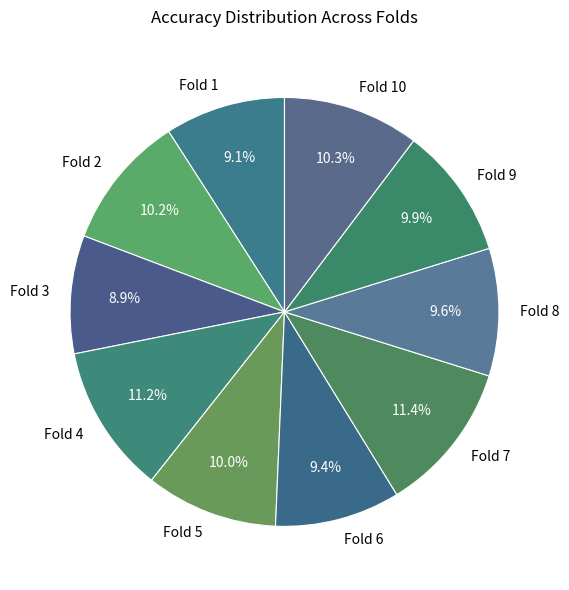

Is there any slice that represents more than half of the pie?

No